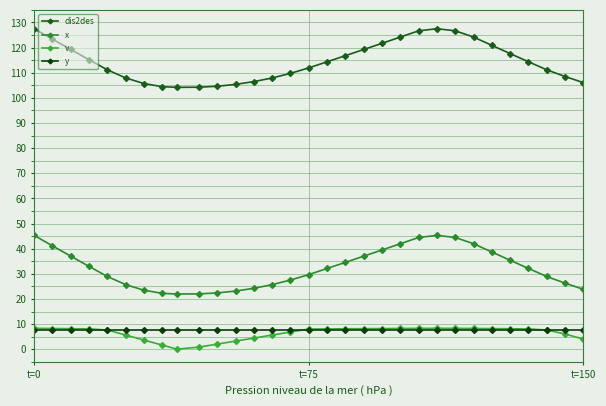

What is the average value of the x series?

32.3